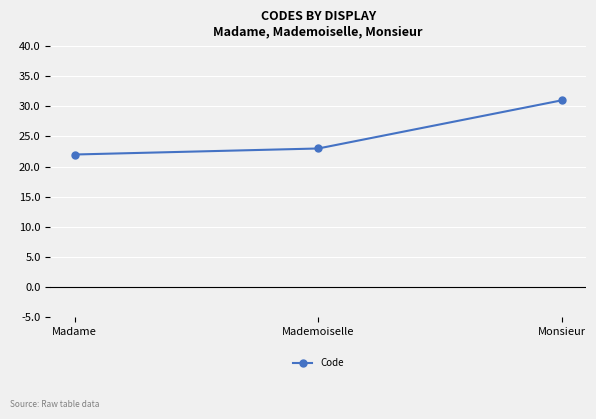

What is the sum of all values?

76